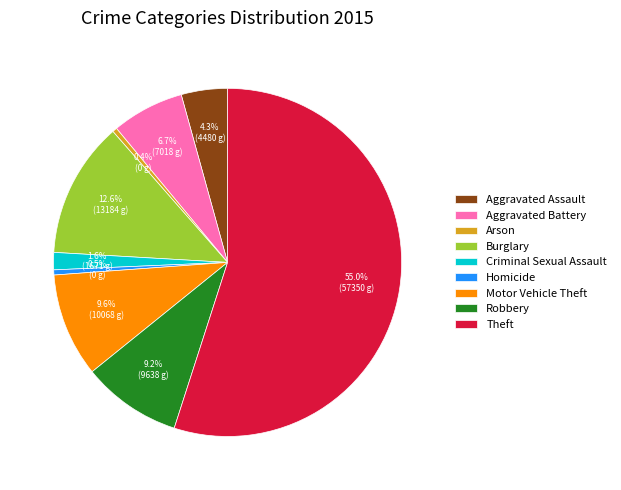

Is it true that Theft is 65% of the pie?

False